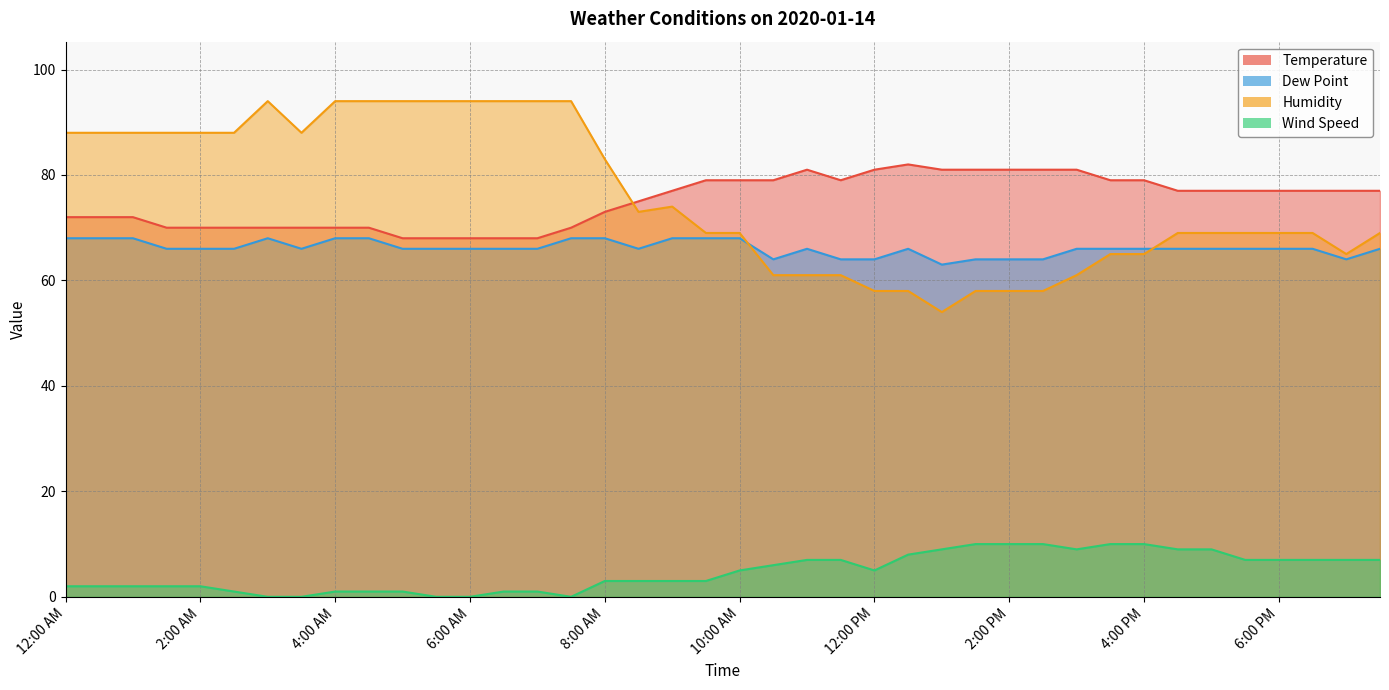

Rank the categories by Dew Point value from highest to lowest.

12:00 AM, 12:30 AM, 1:00 AM, 3:00 AM, 4:00 AM, 4:30 AM, 7:30 AM, 8:00 AM, 9:00 AM, 9:30 AM, 10:00 AM, 1:30 AM, 2:00 AM, 2:30 AM, 3:30 AM, 5:00 AM, 5:30 AM, 6:00 AM, 6:30 AM, 7:00 AM, 8:30 AM, 11:00 AM, 12:30 PM, 3:00 PM, 3:30 PM, 4:00 PM, 4:30 PM, 5:00 PM, 5:30 PM, 6:00 PM, 6:30 PM, 7:30 PM, 10:30 AM, 11:30 AM, 12:00 PM, 1:30 PM, 2:00 PM, 2:30 PM, 7:00 PM, 1:00 PM